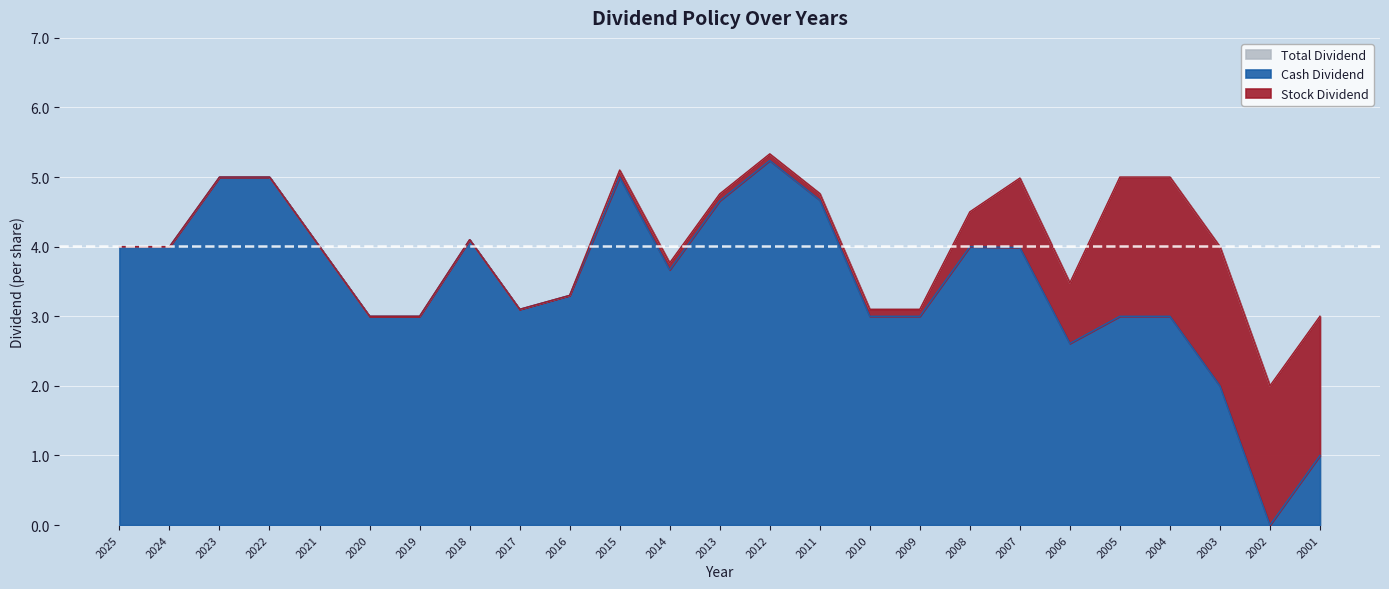

At which label does Cash Dividend reach its peak?

2012